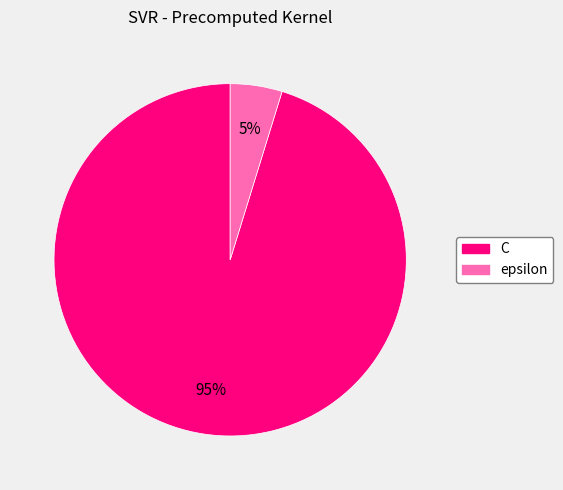

Combined, do C and epsilon account for over 50%?

Yes